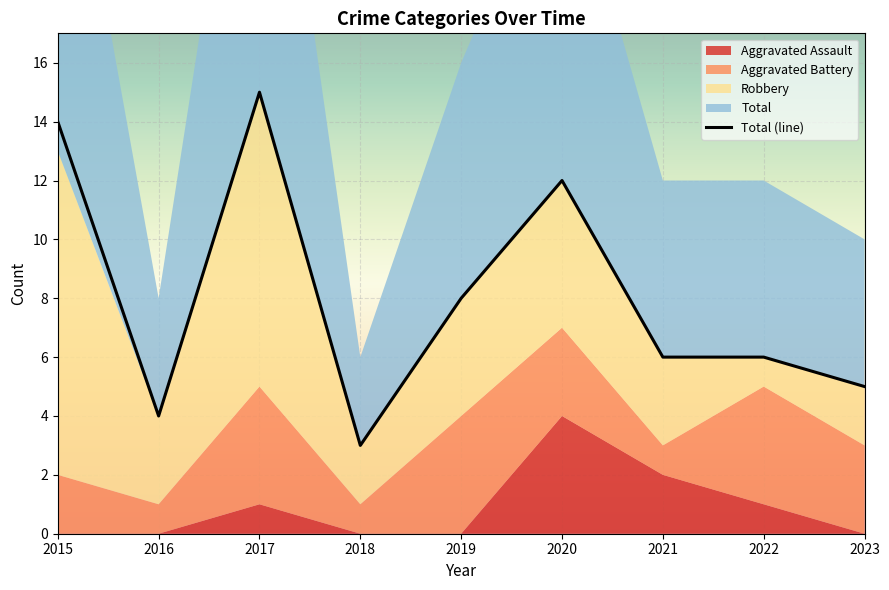

Rank the categories by Total value from highest to lowest.

2017, 2015, 2020, 2019, 2021, 2022, 2023, 2016, 2018